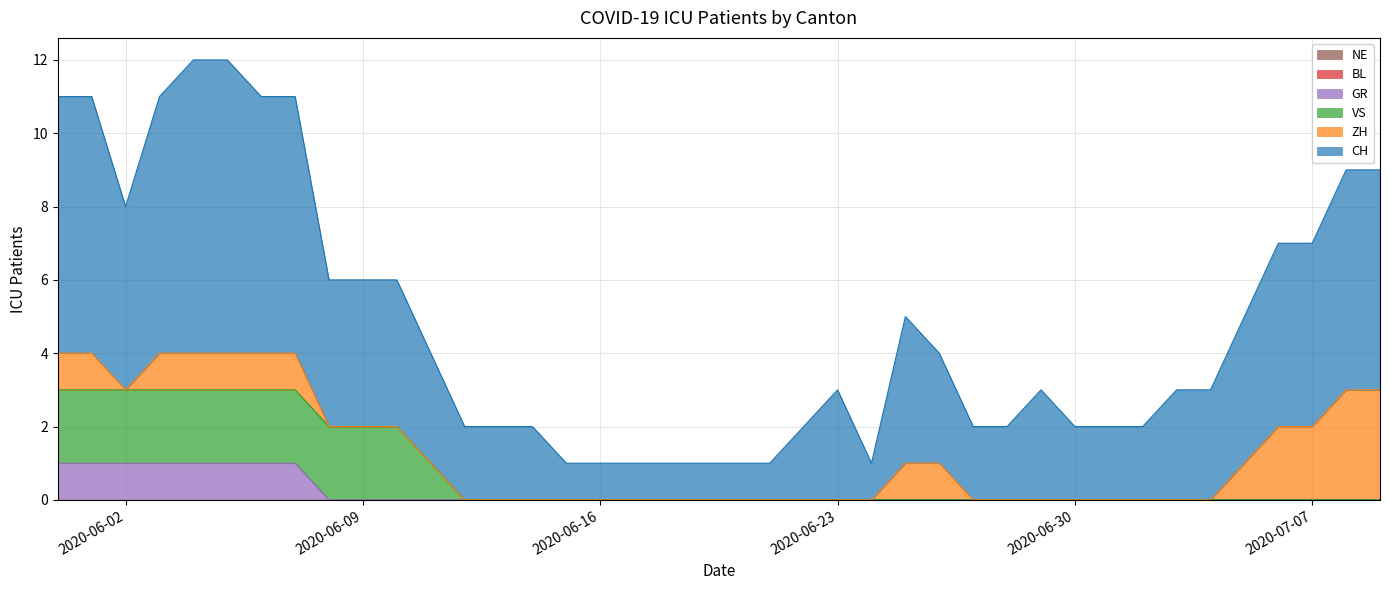

True or false: VS and CH intersect in this chart.

False